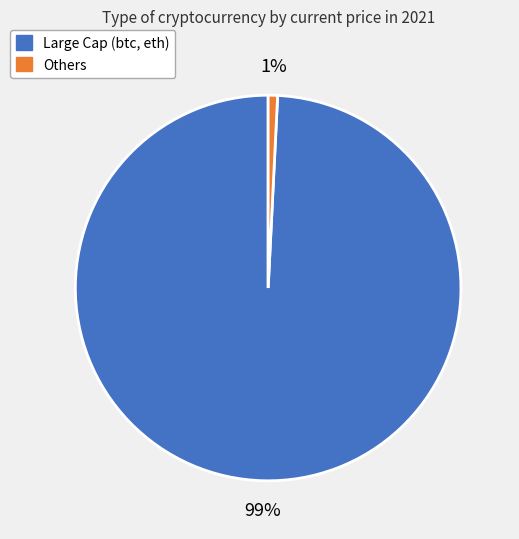

To the nearest percent, what is the difference between the largest and smallest slice percentages?

98%